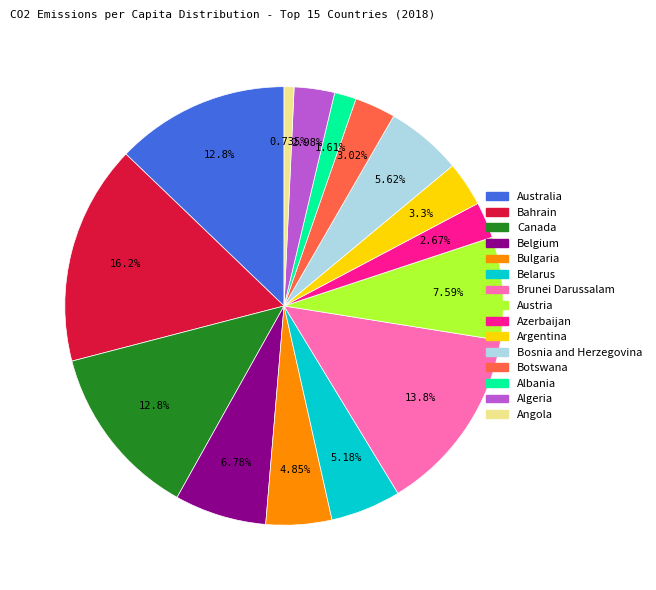

To the nearest percent, what is the difference between the Brunei Darussalam and Albania slice percentages?

12%